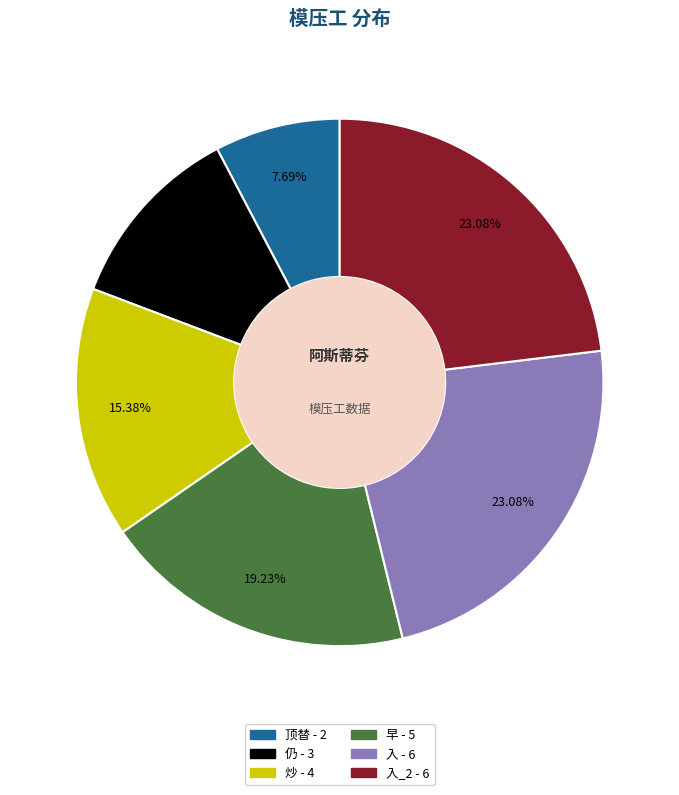

Is there a majority slice in this chart?

No